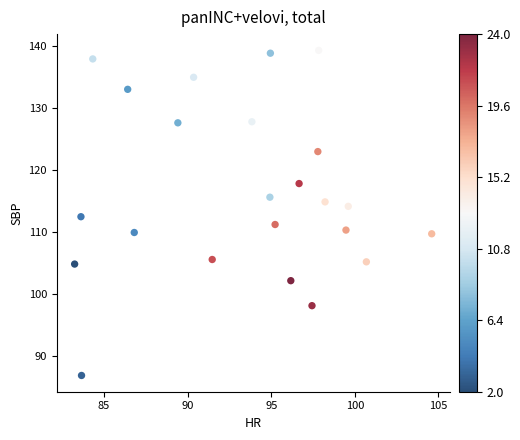

What is the range of X values (max minus min)?

21.4